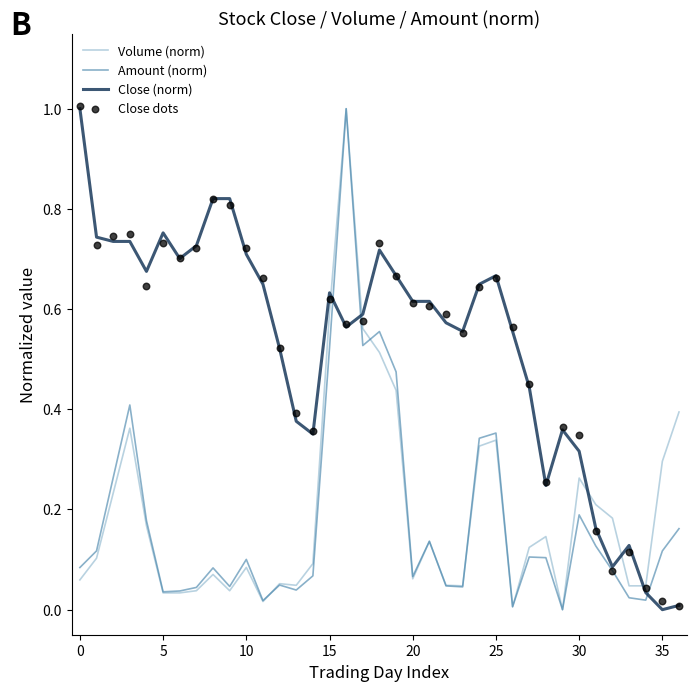

At how many categories does at least one series exceed 0?

37